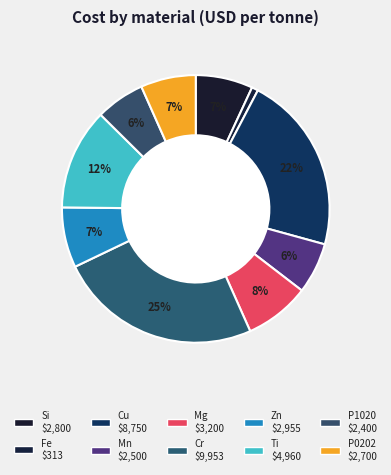

How many segments does this pie chart have?

10